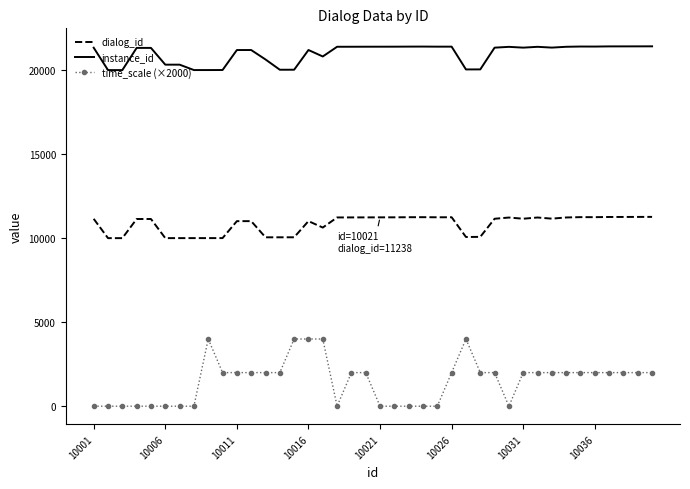

What is the highest value of the time_scale (×2000) series?

4000